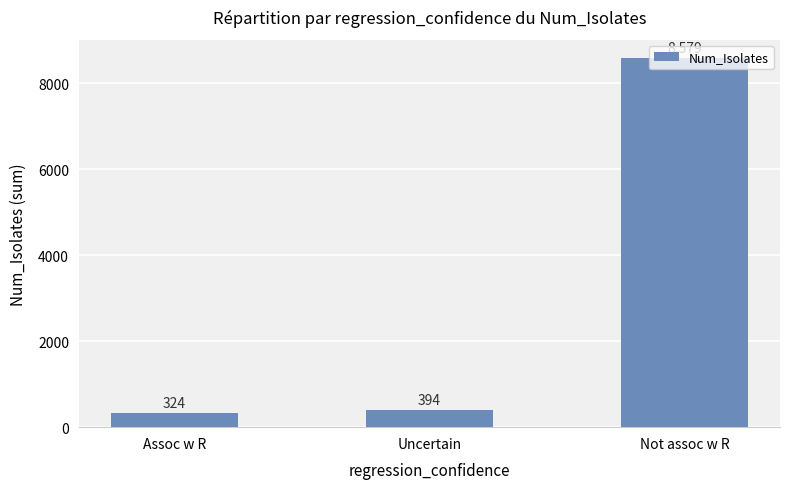

How many distinct data groups are displayed?

1